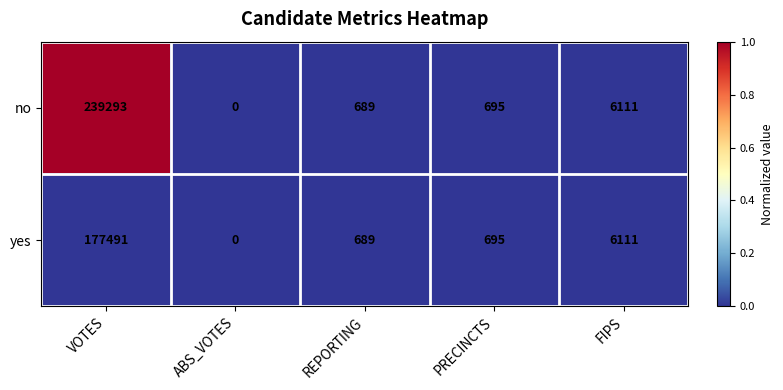

Rank the series by their average value, from lowest to highest.

yes, no